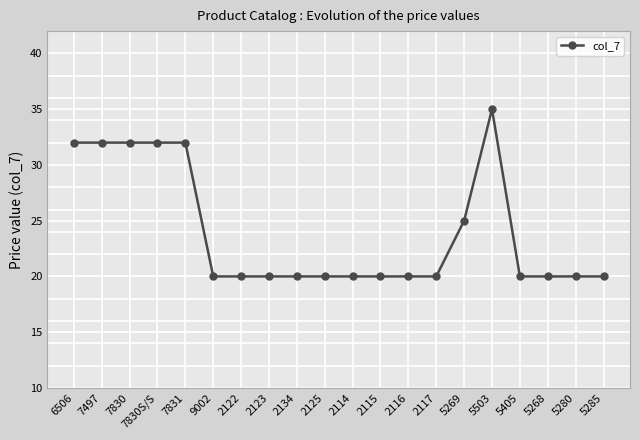

What is the difference between the maximum and second lowest values?

15